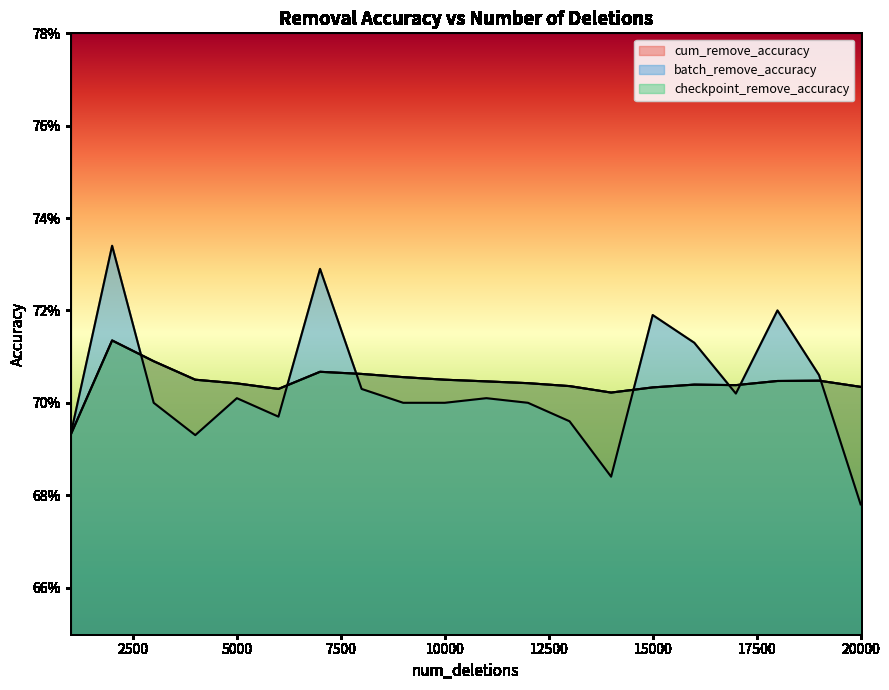

What is the smallest value displayed?

0.7